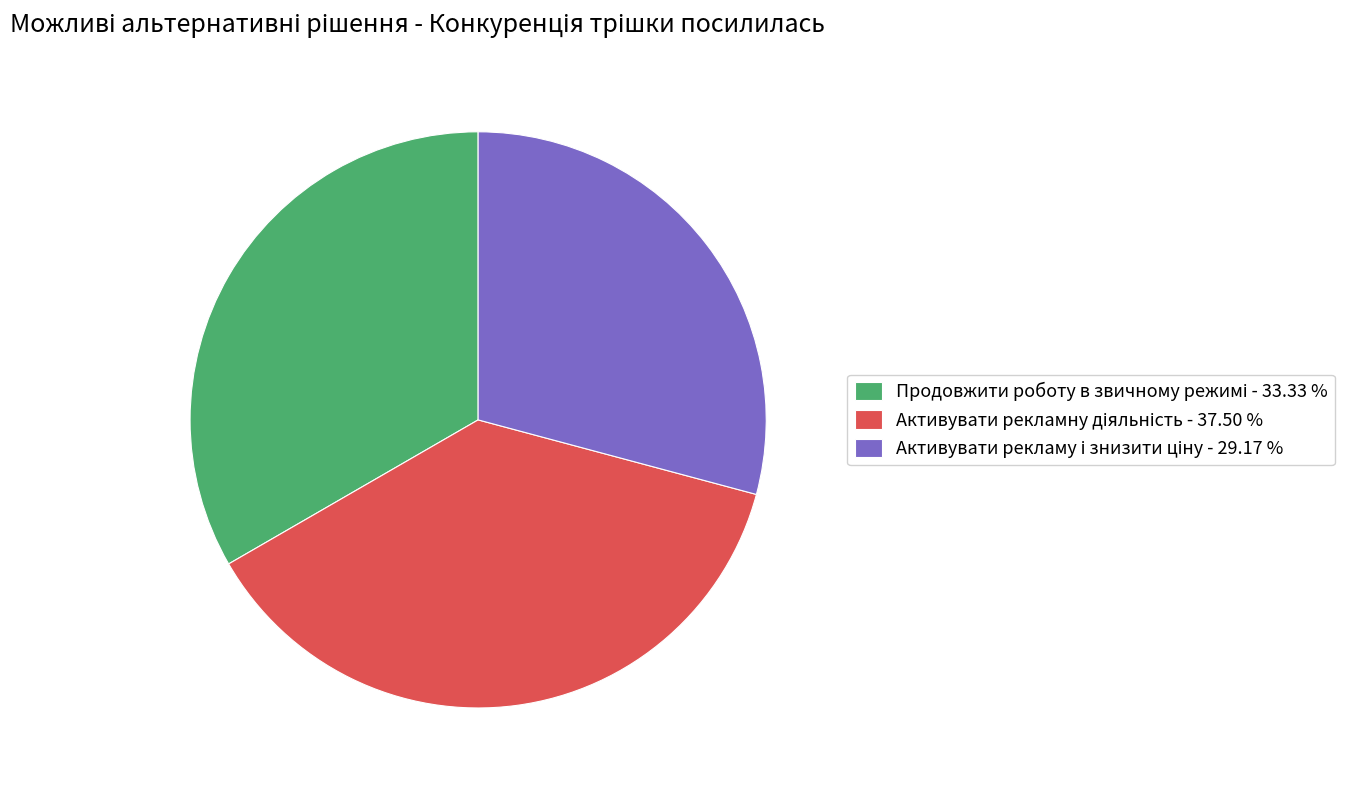

Does any single category account for the majority?

No